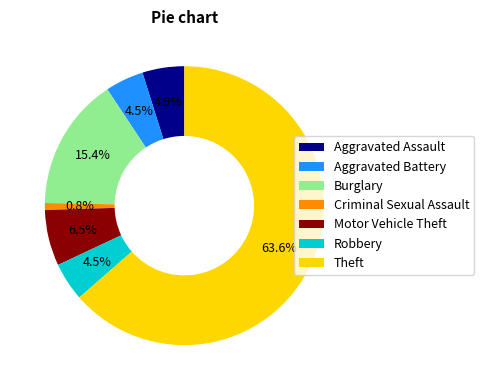

To the nearest percent, what is the average slice percentage?

14%